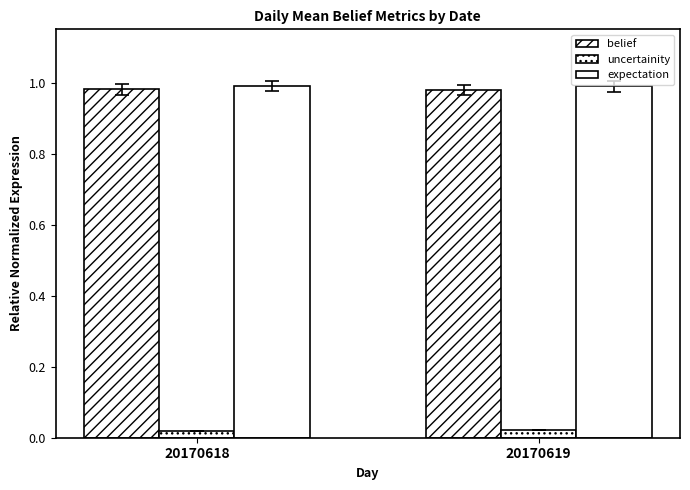

Count the number of data series in this chart.

3